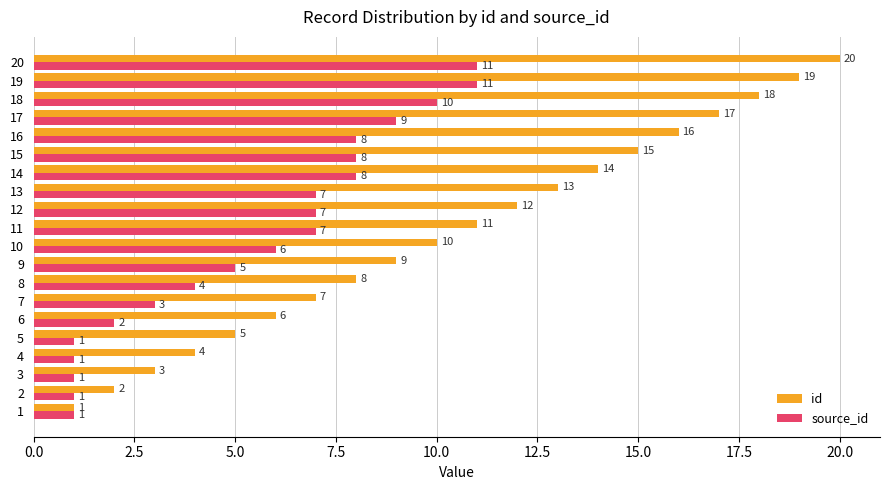

What are all the series names shown in the legend?

id, source_id